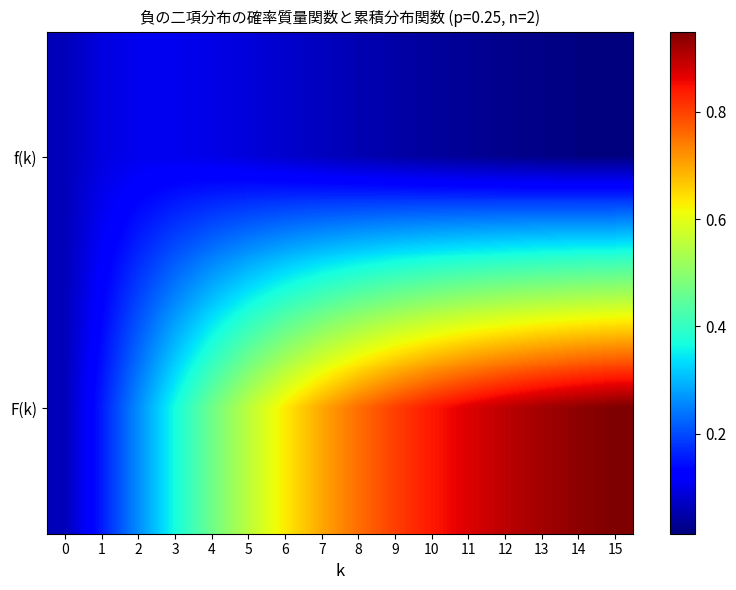

Which series has the largest total across all categories?

F(k)